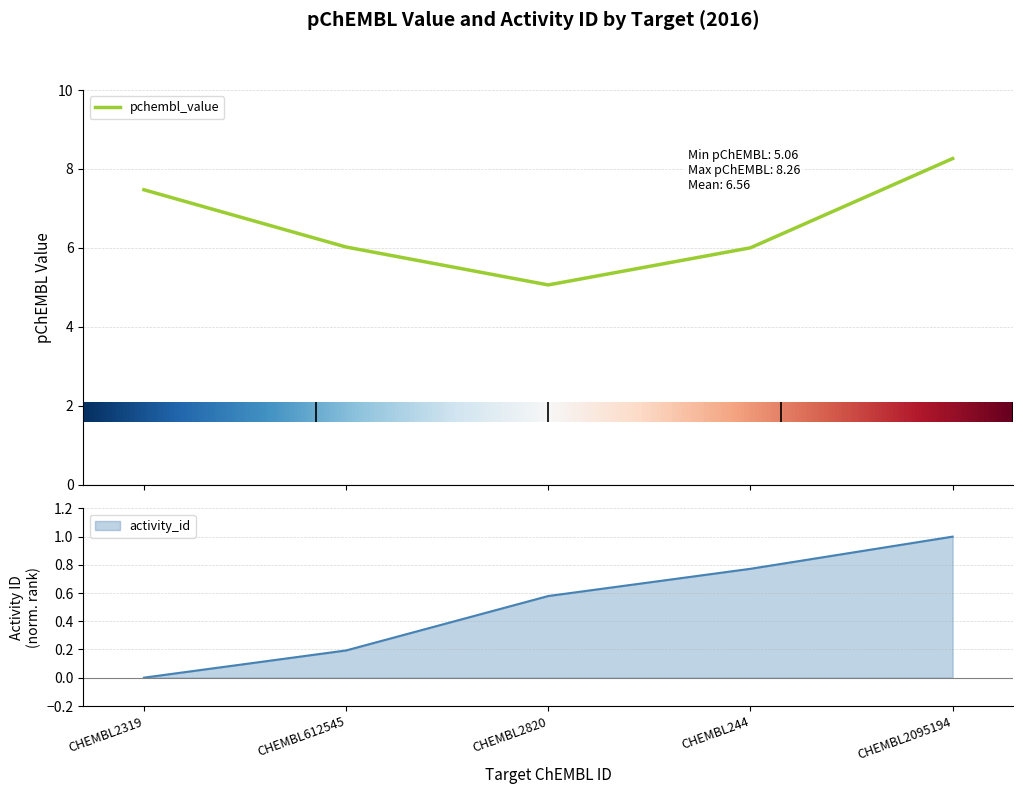

Which has a higher value, CHEMBL2319 or CHEMBL2820?

CHEMBL2319